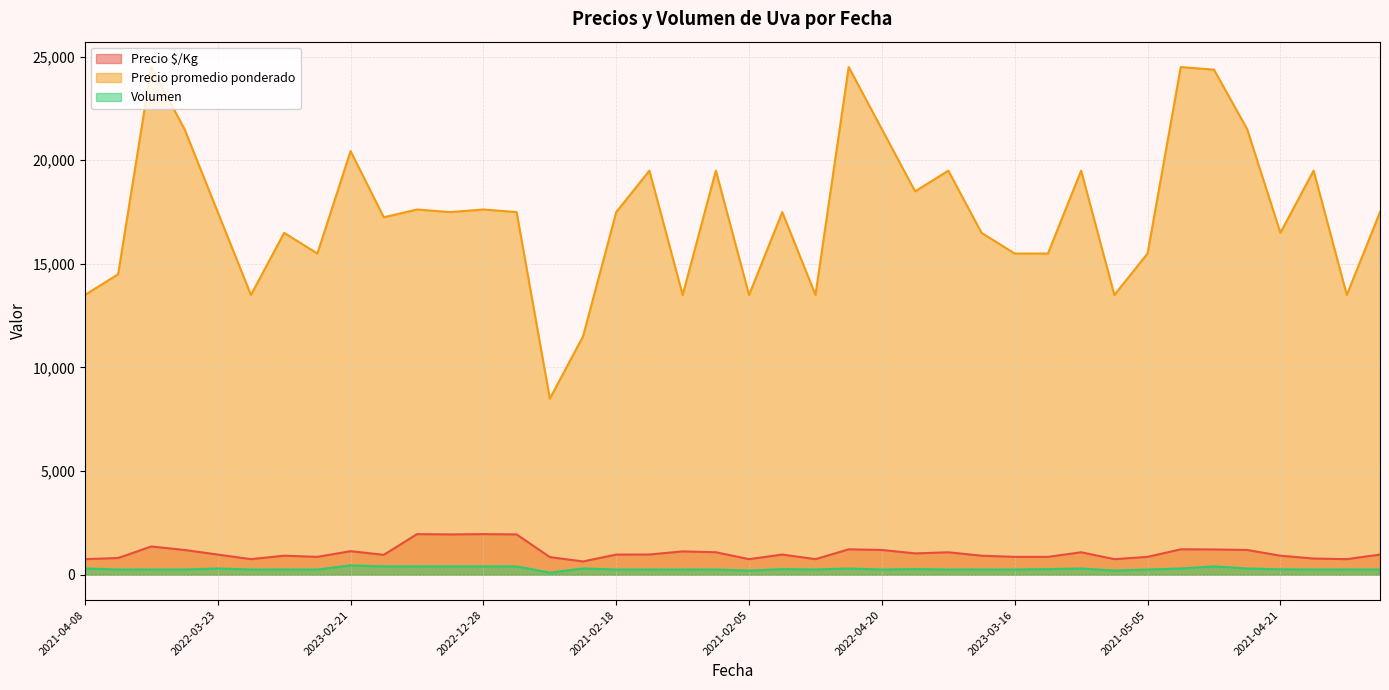

True or false: Precio $/Kg and Volumen intersect in this chart.

False